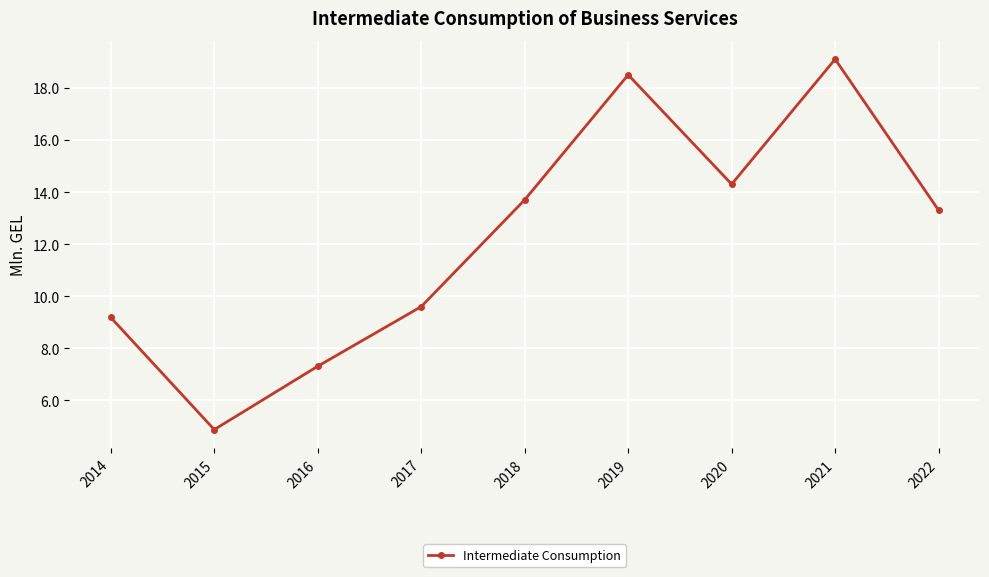

What is the value of the 9th point from the left?

13.3